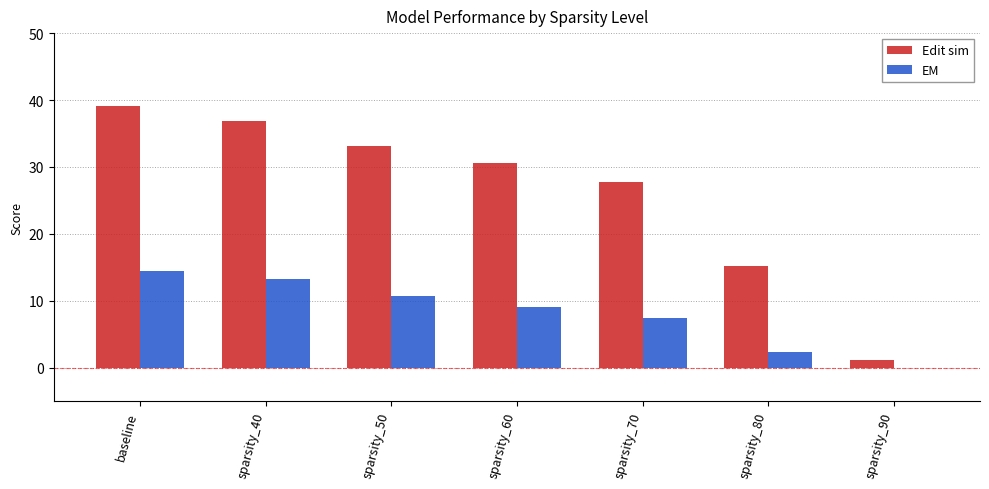

What is the sum of the EM values at baseline and sparsity_50?

25.2